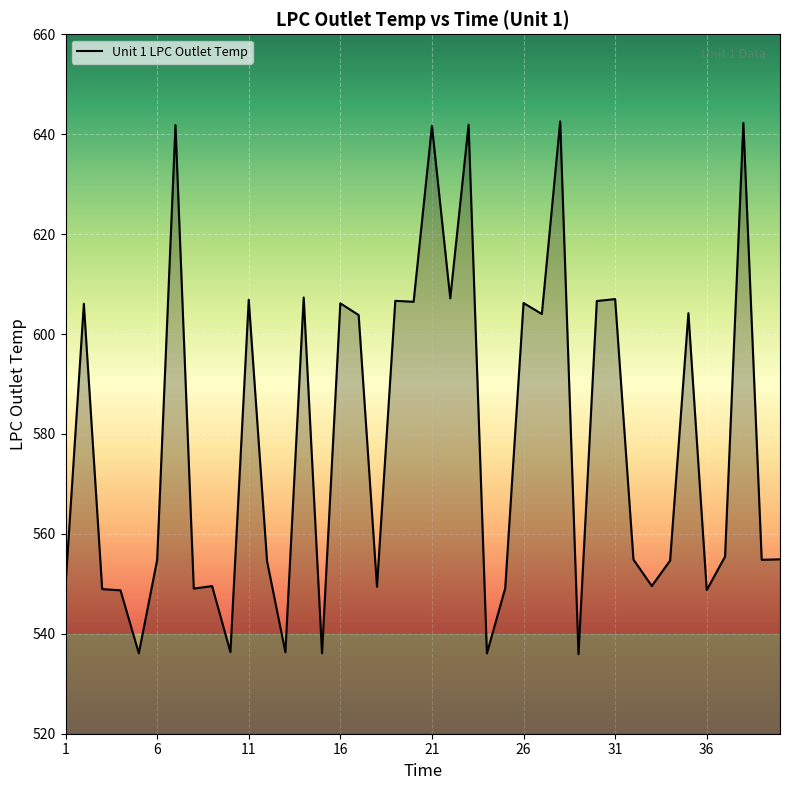

What is the smallest value displayed?

535.9